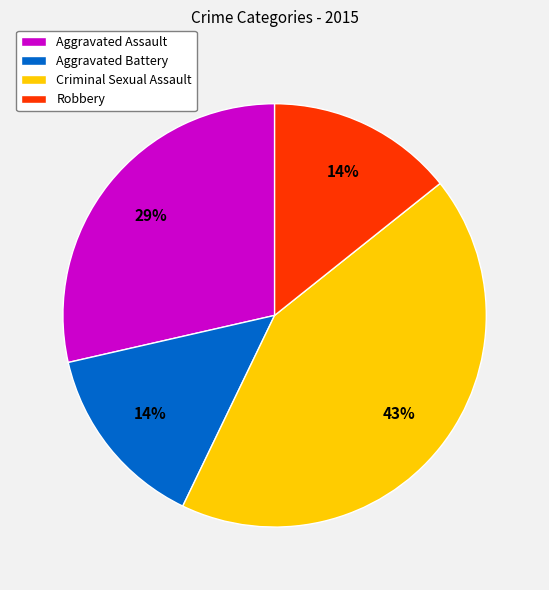

To the nearest percent, what is the average slice percentage?

25%